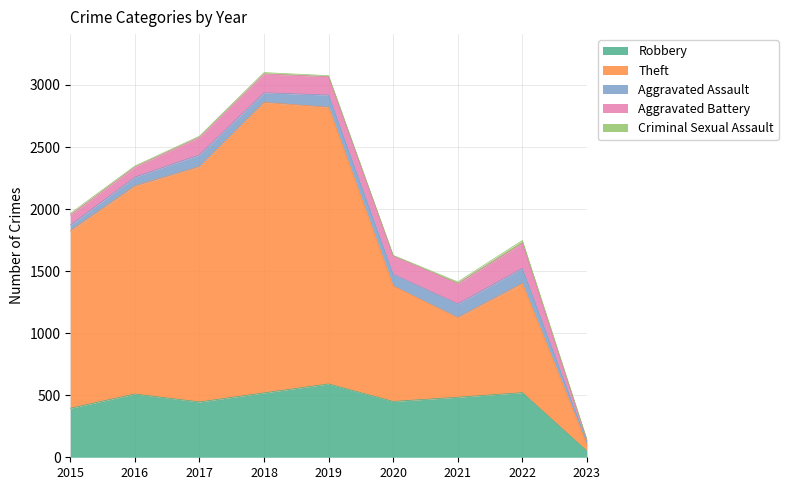

At which label does Aggravated Battery reach its minimum?

2023